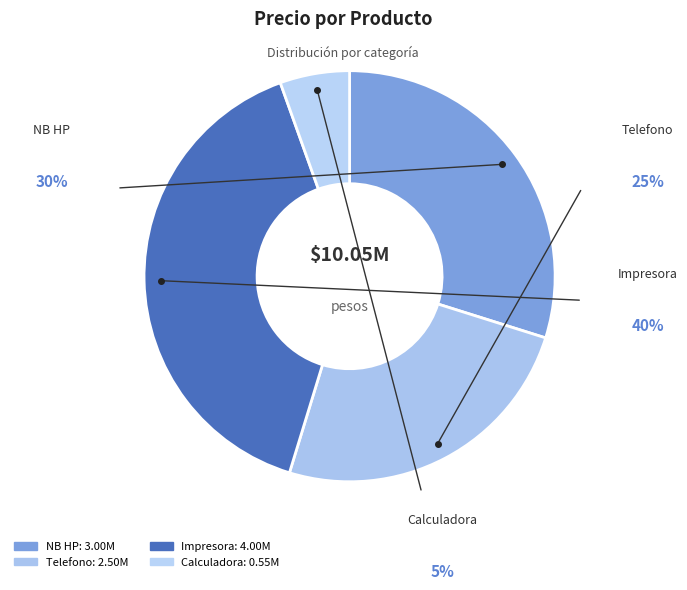

Rank the categories by value from lowest to highest.

Calculadora, Telefono, NB HP, Impresora